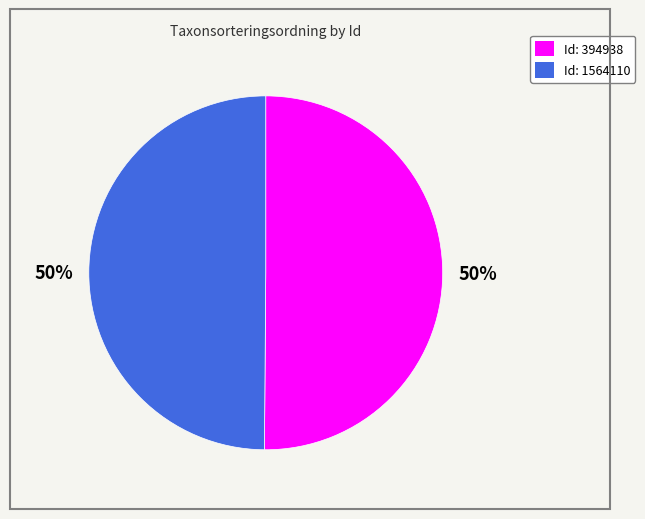

To the nearest percent, what is the average slice percentage?

50%